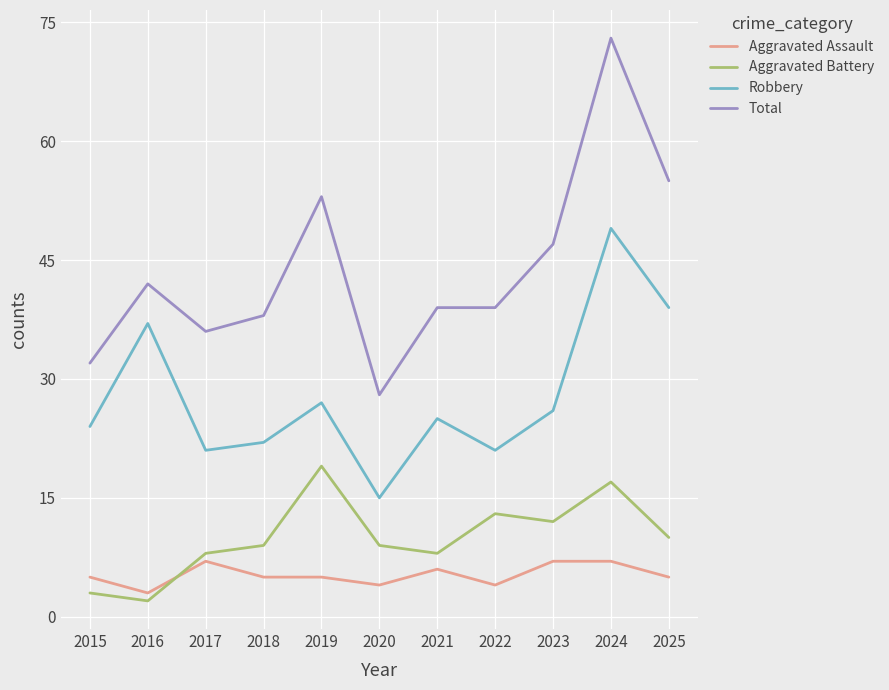

At 2023, list the series in order from smallest to largest.

Aggravated Assault, Aggravated Battery, Robbery, Total